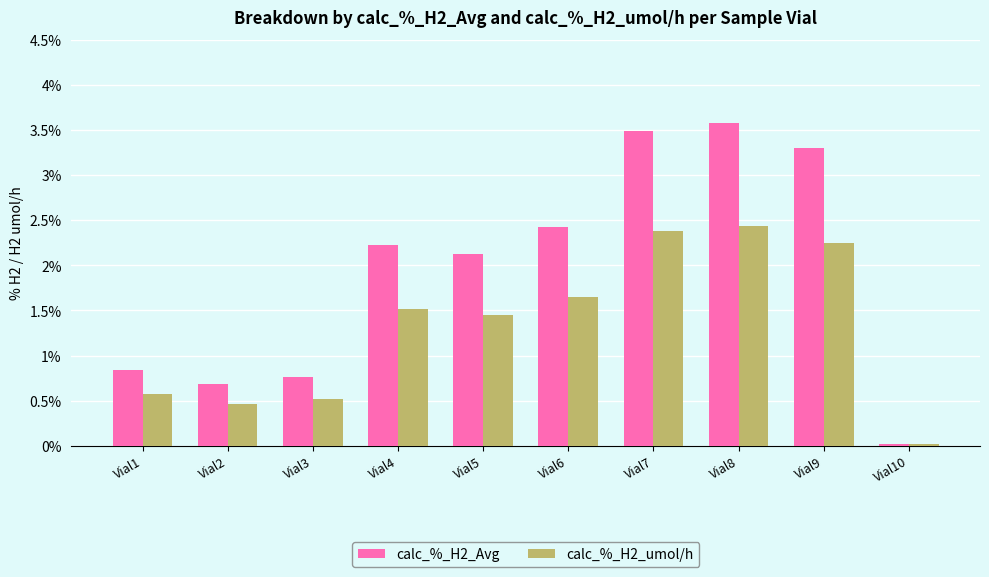

How many bars are there in each group?

2